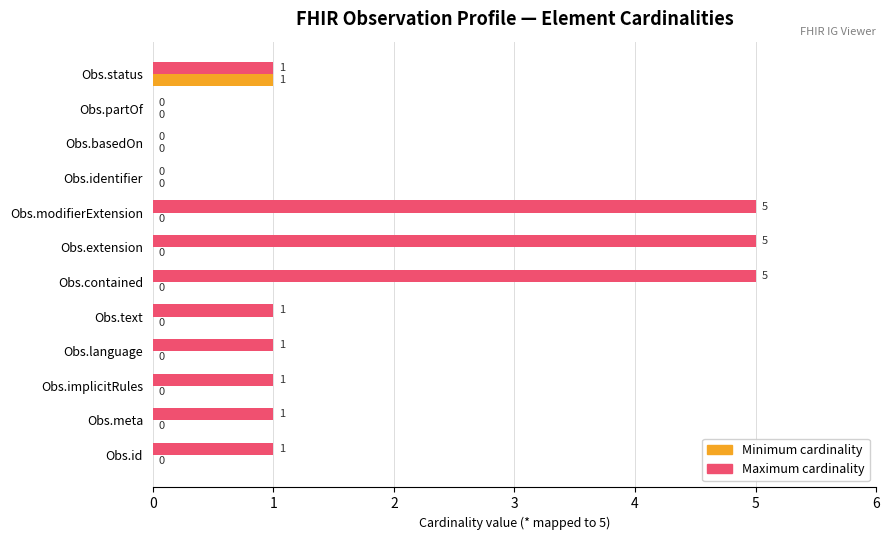

True or false: Maximum cardinality has a value of 1 at Obs.text.

True